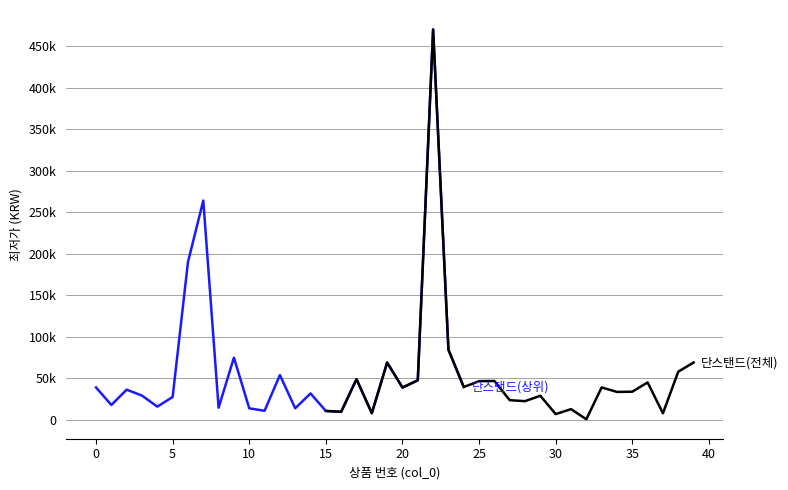

After their last crossing, which series has the higher values: 단스탠드(상위) or 단스탠드(전체)?

단스탠드(전체)